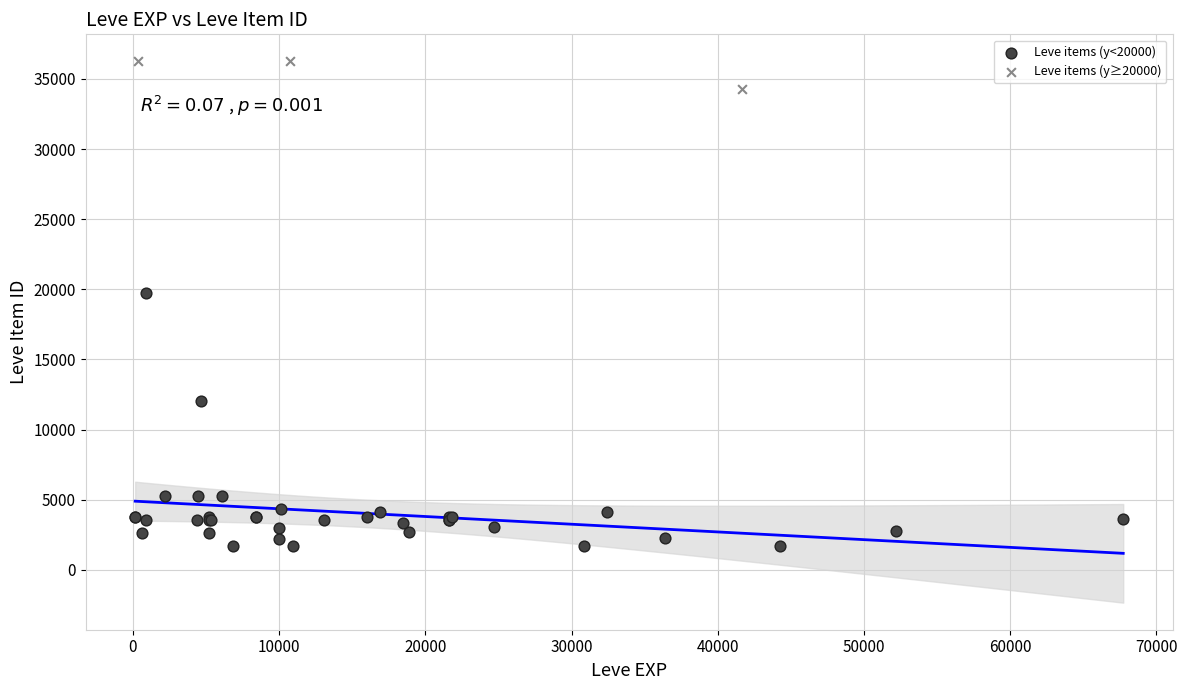

Which series contains the lowest Y value?

Leve items (y<20000)